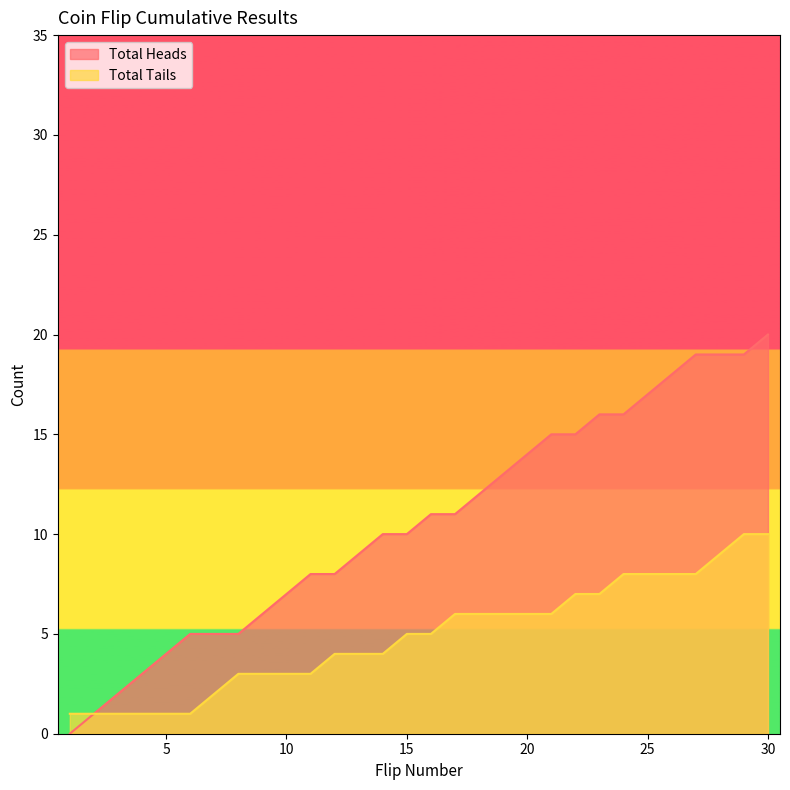

Where is Total Heads nearest to the value 10?

14